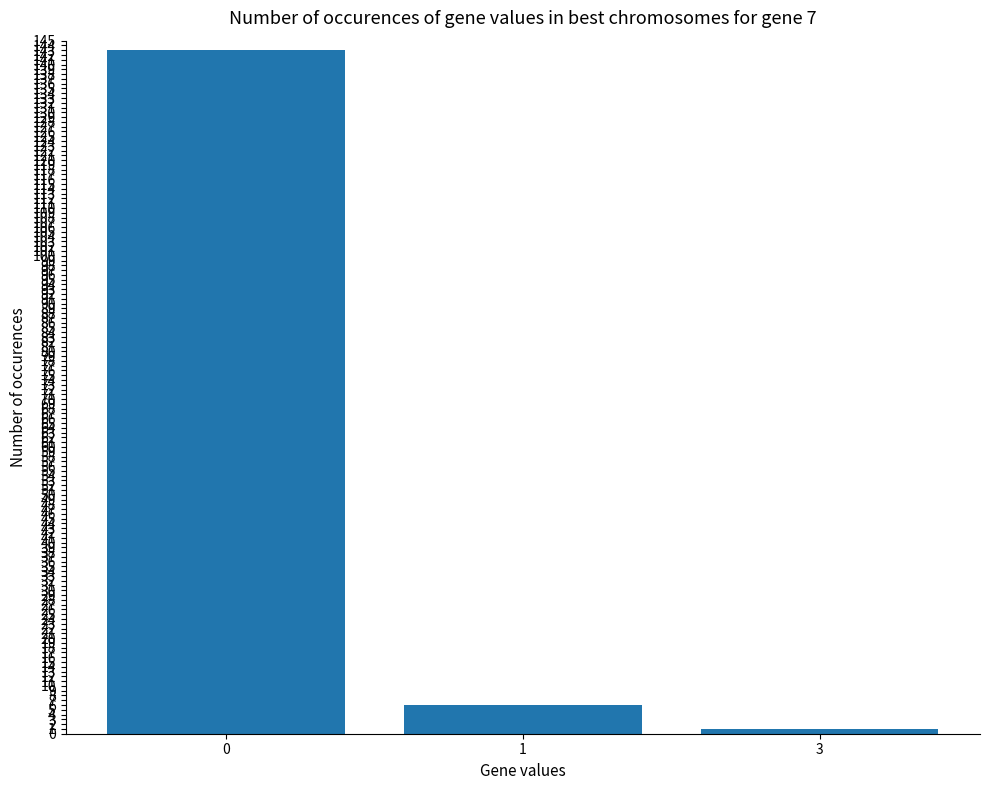

What is the greatest value displayed?

143